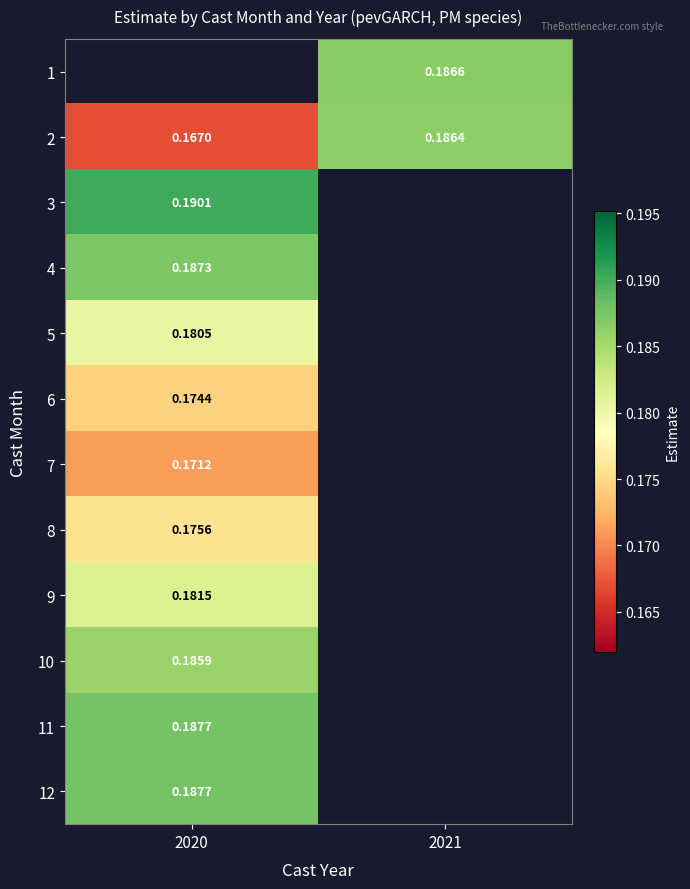

The value of 12 at 2020 is 0.1. True or false?

False